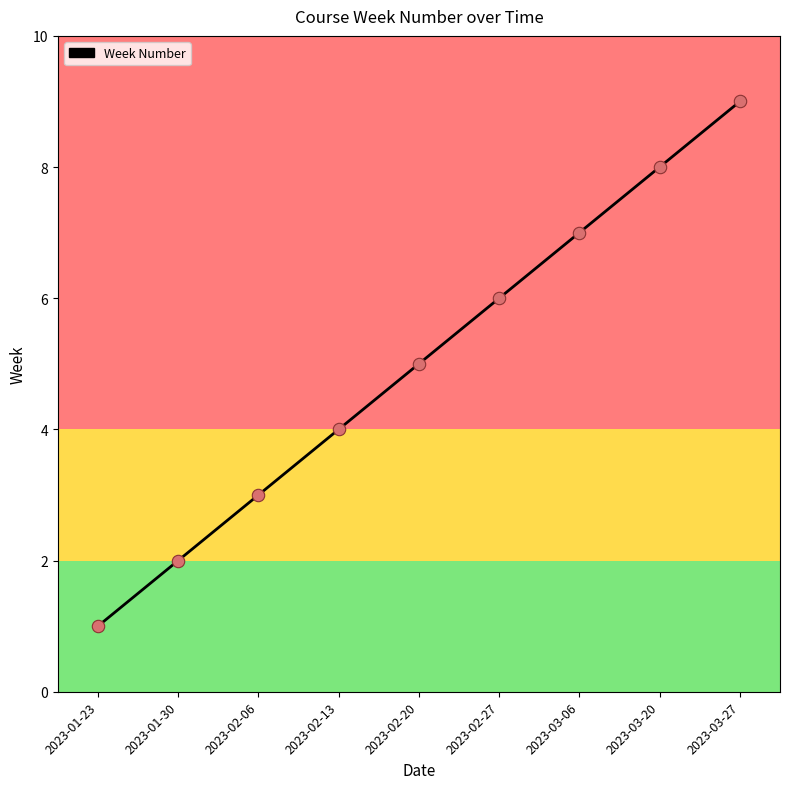

What is the change in value from 2023-01-30 to 2023-03-06?

+5